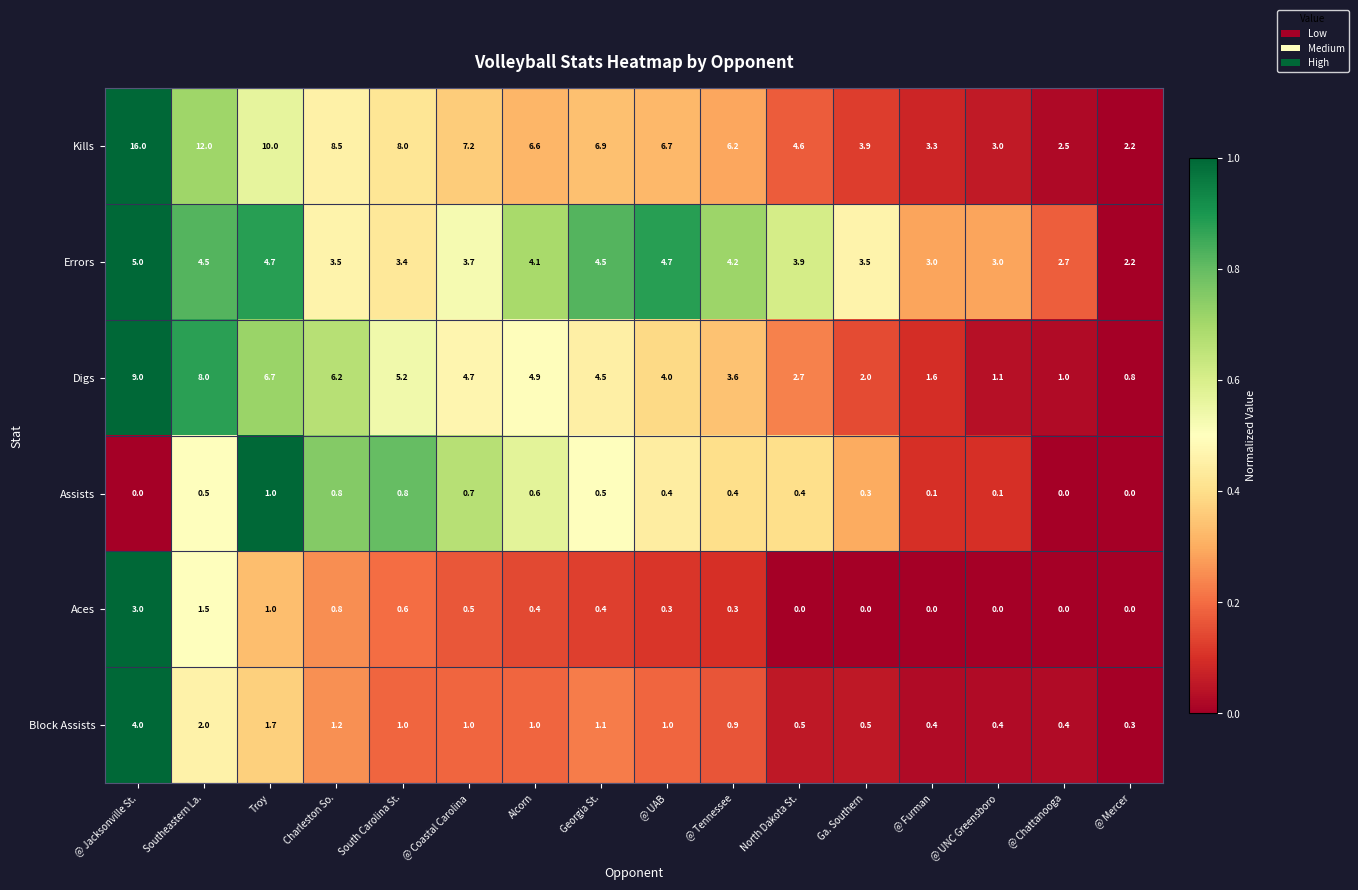

How many values in the Assists series exceed 0?

13